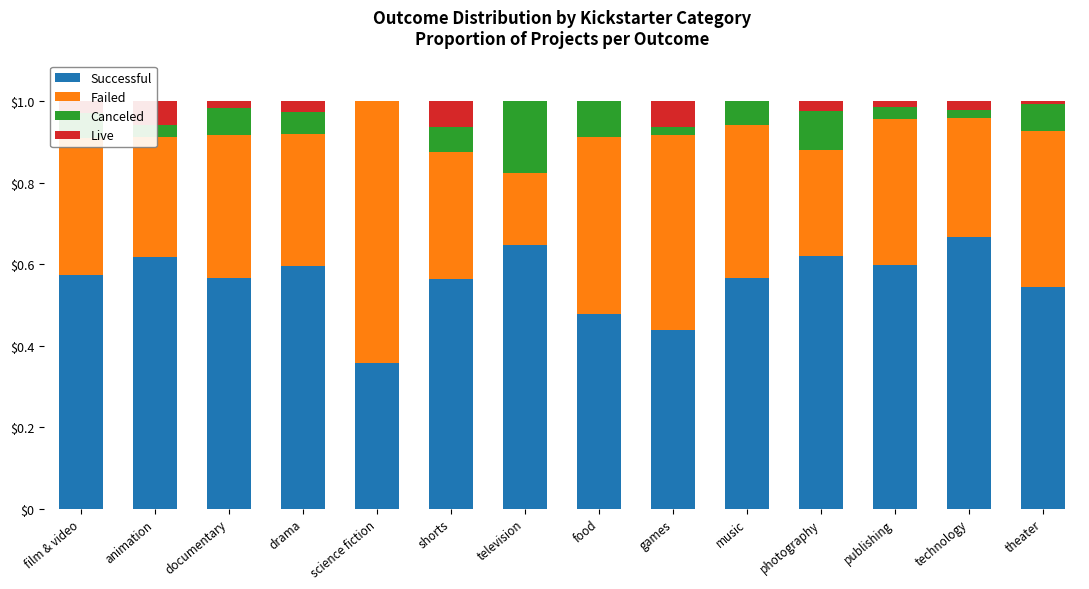

What is the total value across all series at shorts?

1.0